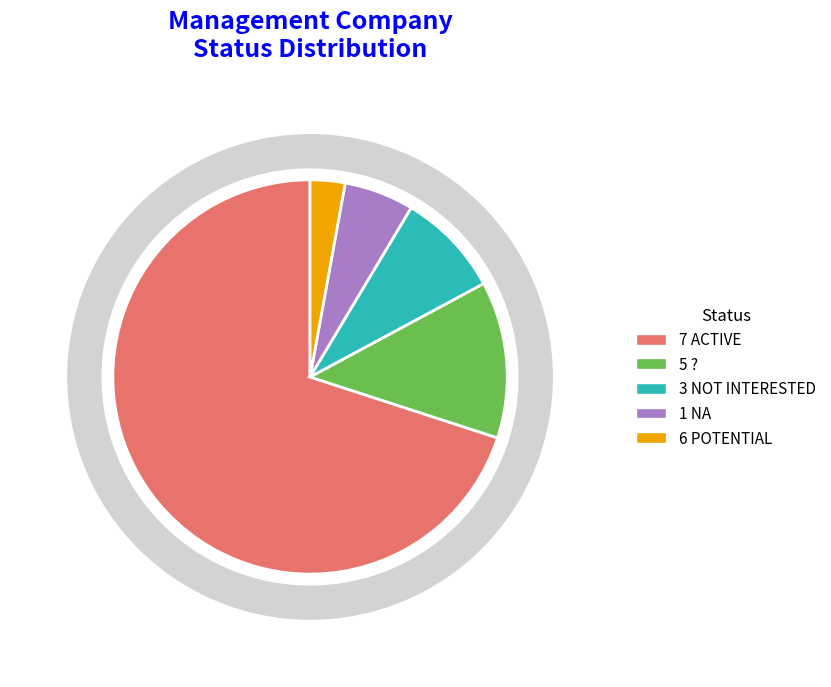

Rank the categories by value from highest to lowest.

7 ACTIVE, 5 ?, 3 NOT INTERESTED, 1 NA, 6 POTENTIAL